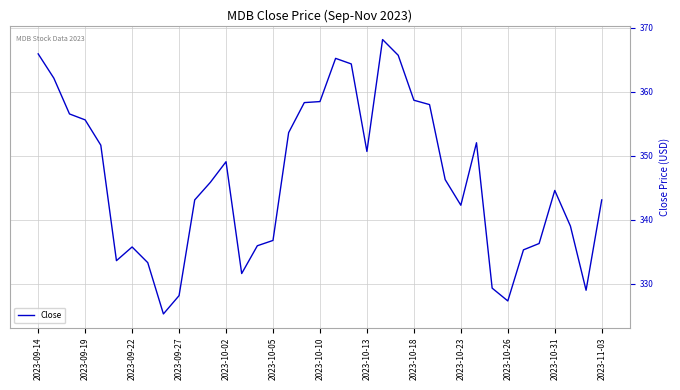

What is the maximum value shown in the chart?

368.2